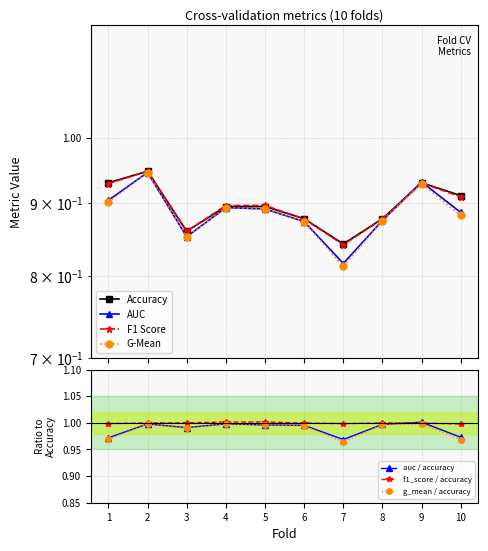

What is the sum of all f1_score values?

9.0